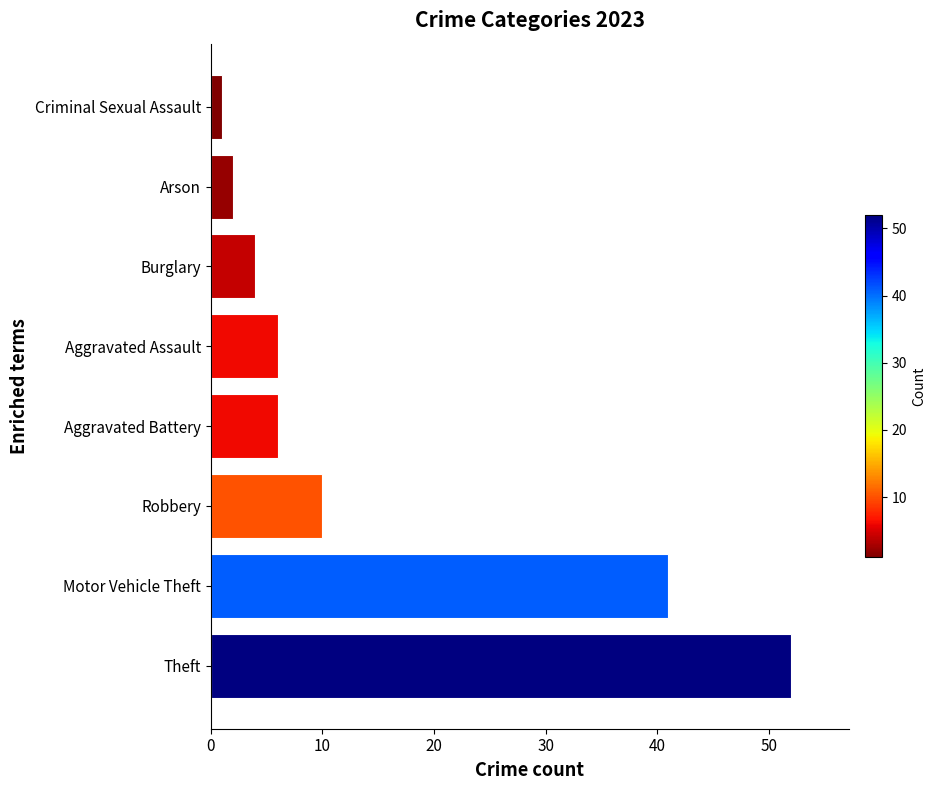

What is the average value?

15